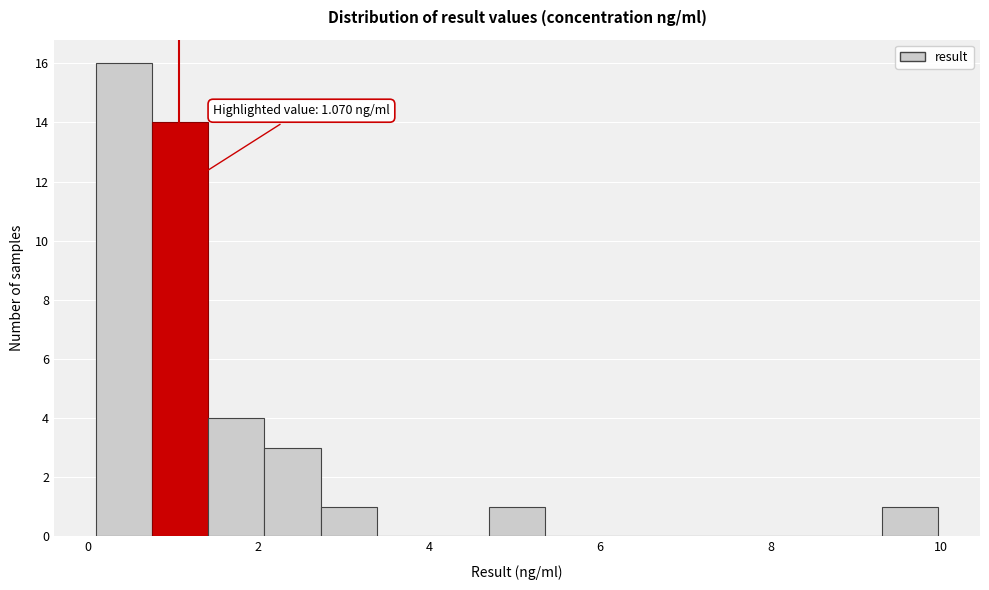

Around what value on the x-axis is the tallest bar? Give the approximate position of its centre, as read against the axis.

0.4